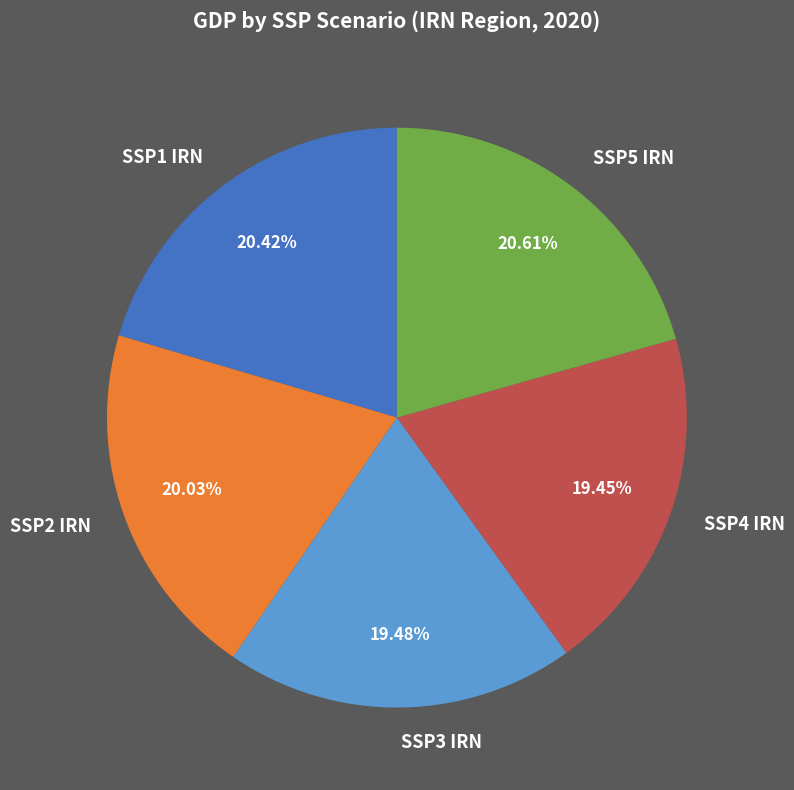

To the nearest percent, what is the combined percentage of SSP3 IRN and SSP4 IRN?

39%